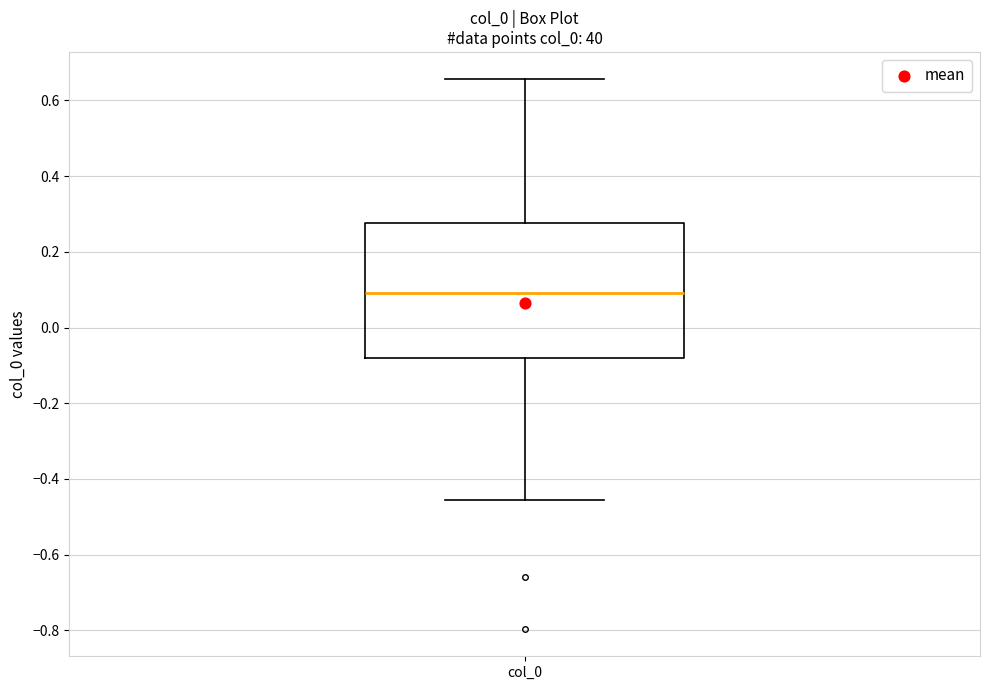

Transcribe this box plot: give where the median line is, the range the box spans, and where the two whiskers end, as read against the y-axis. The values are not printed on the chart, so give them approximately, as read against the axis.

median 0.10, box -0.08 to 0.28, whiskers -0.46 to 0.66